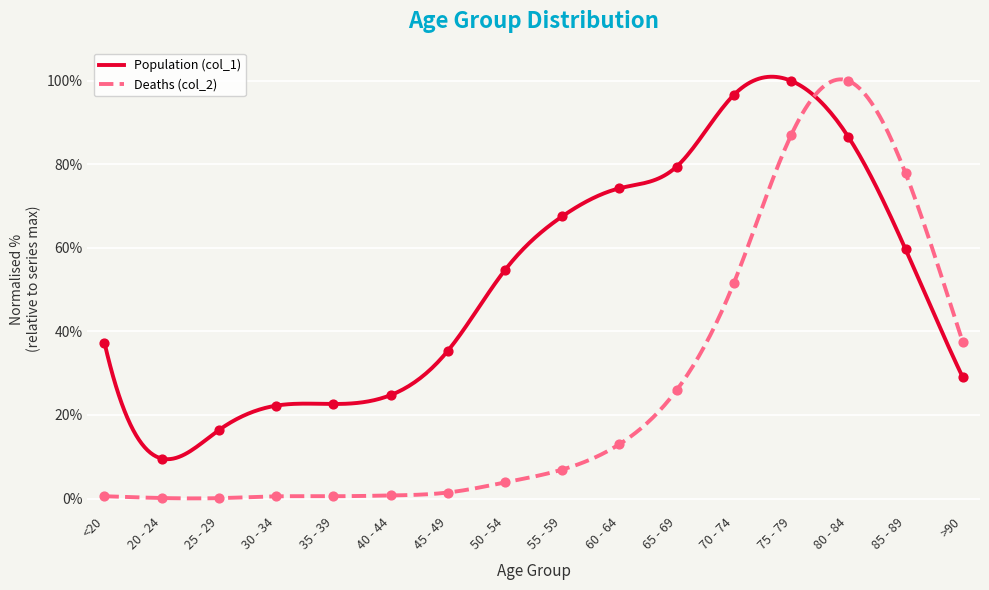

What is the total value across all series at 60 - 64?

87.3